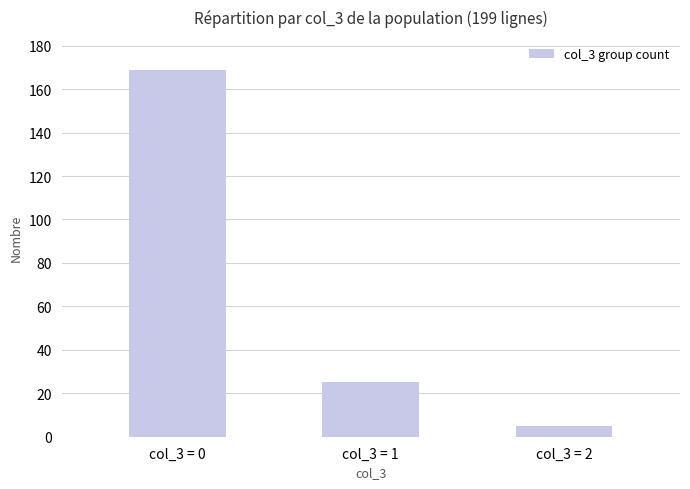

Rank the categories by value from lowest to highest.

col_3 = 2, col_3 = 1, col_3 = 0